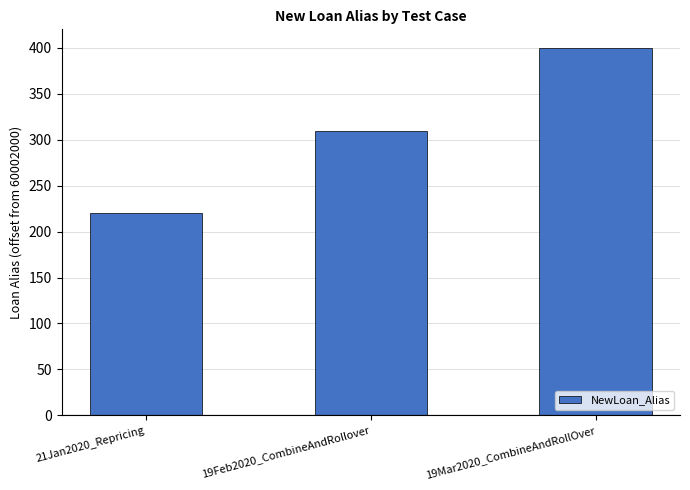

Which label corresponds to the smallest value in the chart?

21Jan2020_Repricing